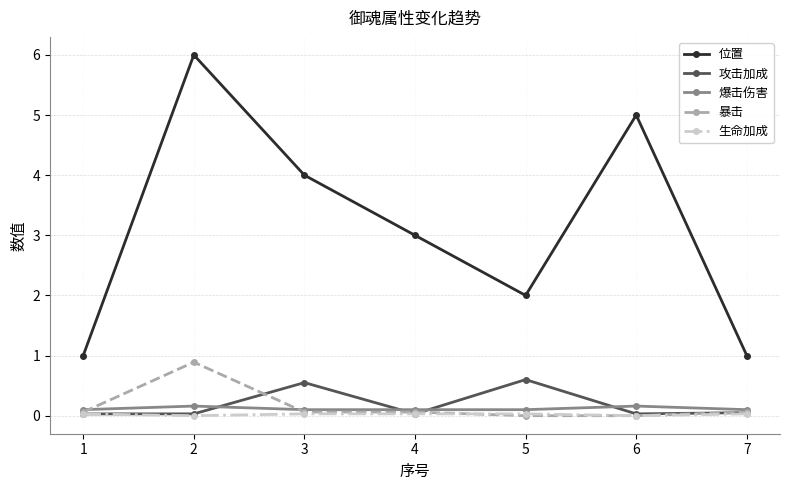

Which series has the largest range (max minus min)?

位置